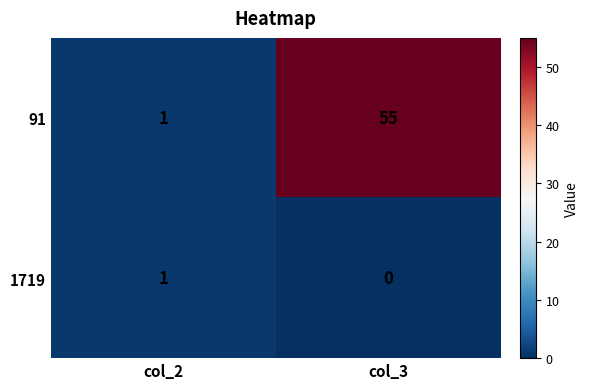

True or false: 91 has a value of 1 at col_2.

True